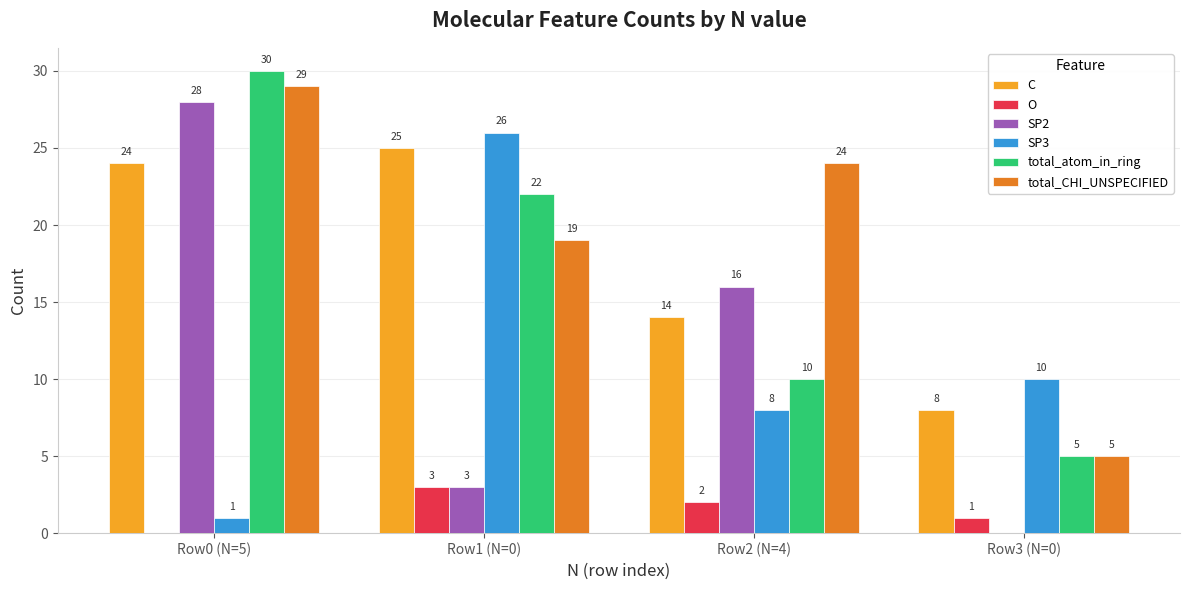

Which series has the largest total across all categories?

total_CHI_UNSPECIFIED